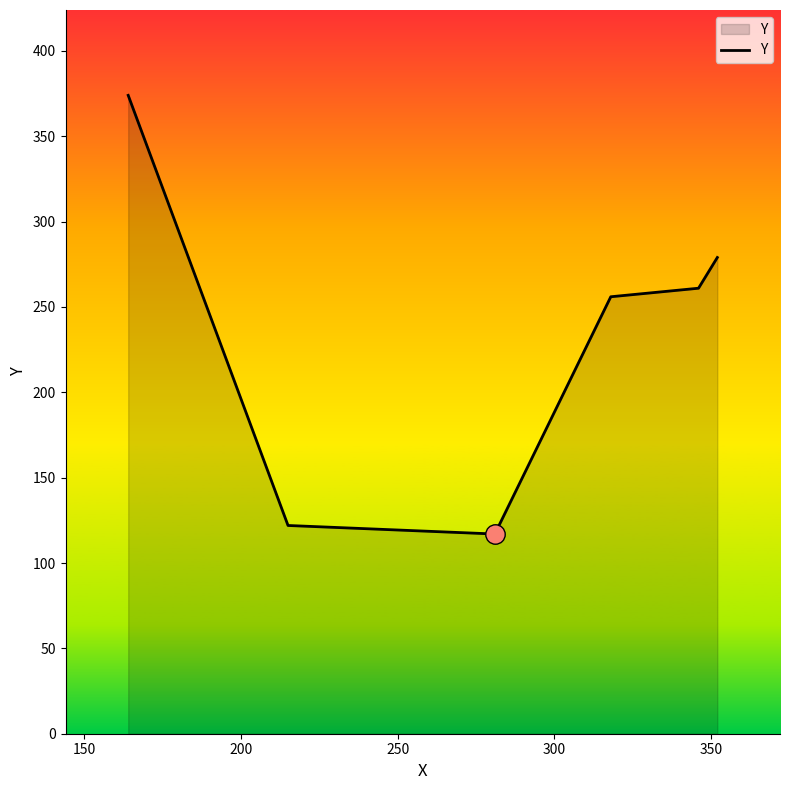

What is the sum of all values?

1409